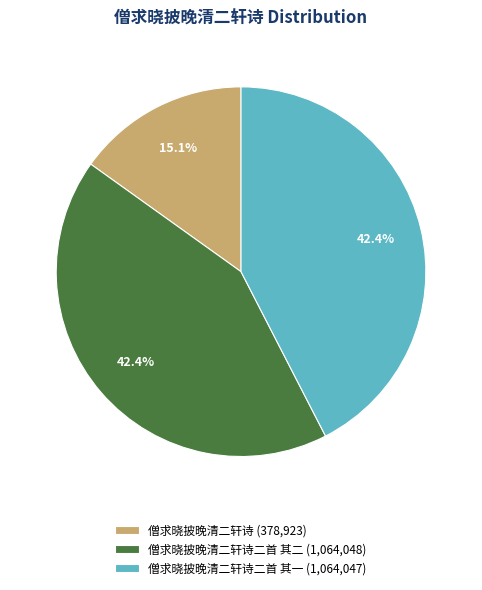

What is the ratio of the value at 僧求晓披晚清二轩诗二首 其二 (1,064,048) to the value at 僧求晓披晚清二轩诗二首 其一 (1,064,047)?

1.0